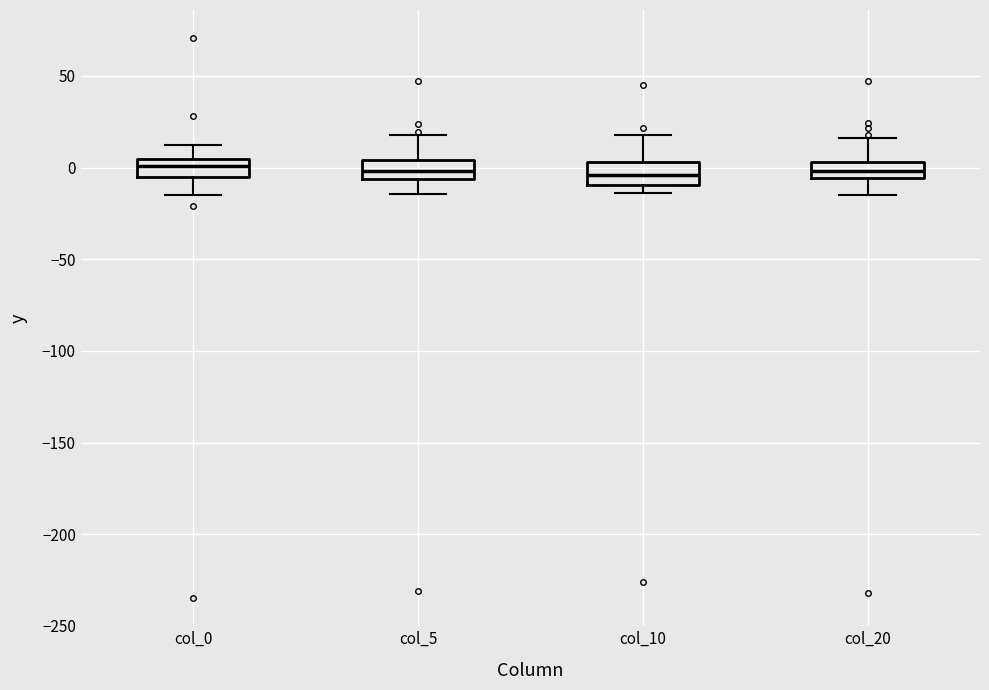

Where is the upper edge of the box for col_5 on the y-axis? The values are not printed on the chart, so give them approximately, as read against the axis.

5